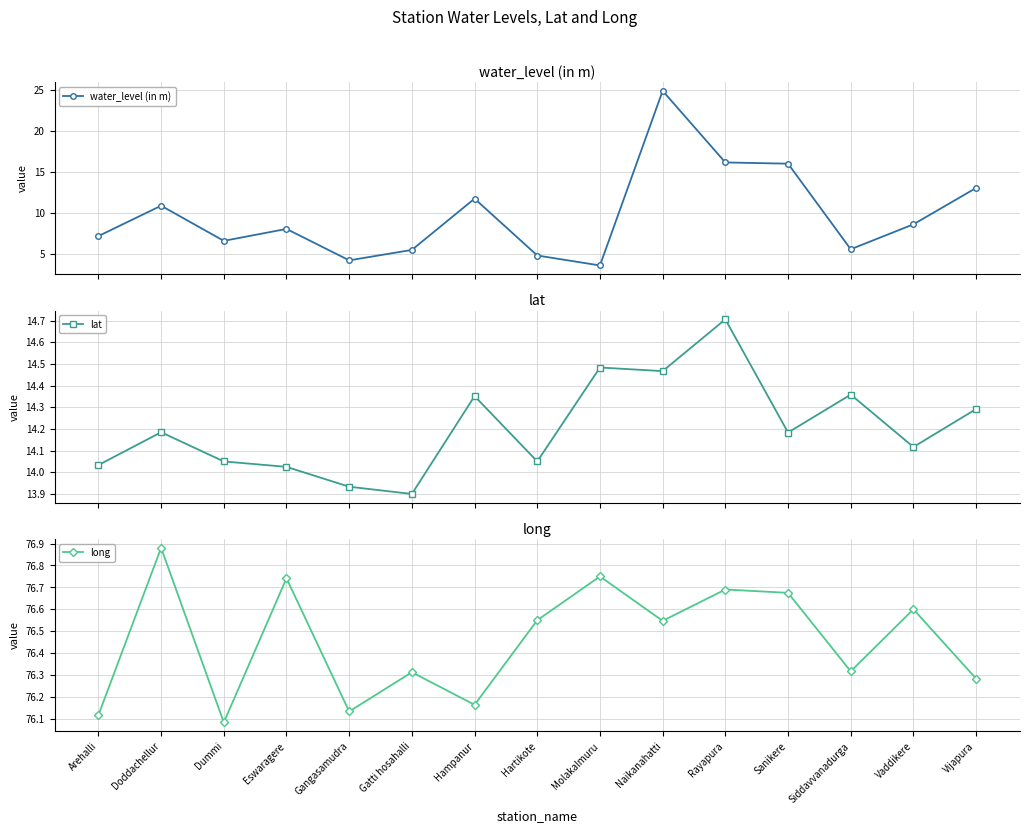

True or false: long and lat intersect in this chart.

False